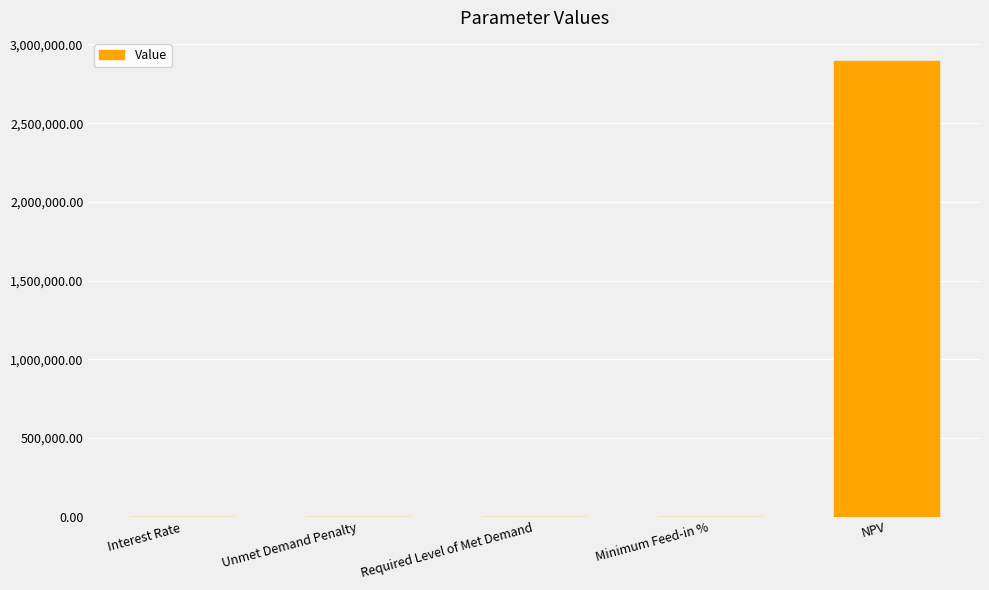

Which category has the highest value across all series?

NPV